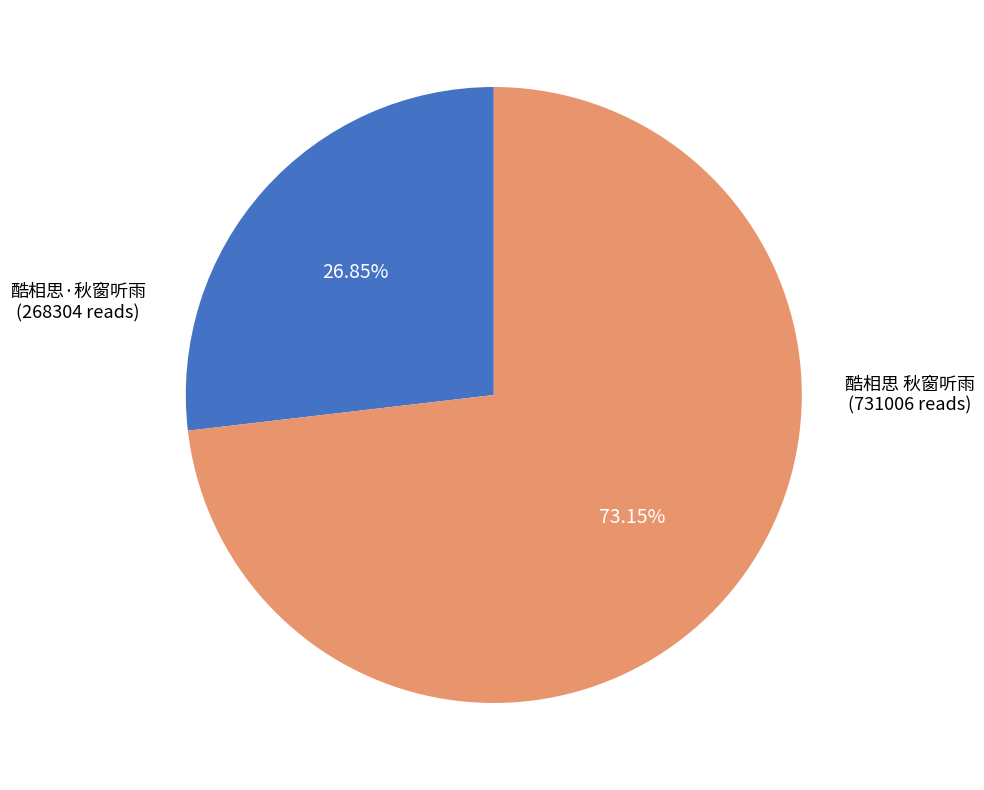

To the nearest percent, what is the average slice percentage?

50%